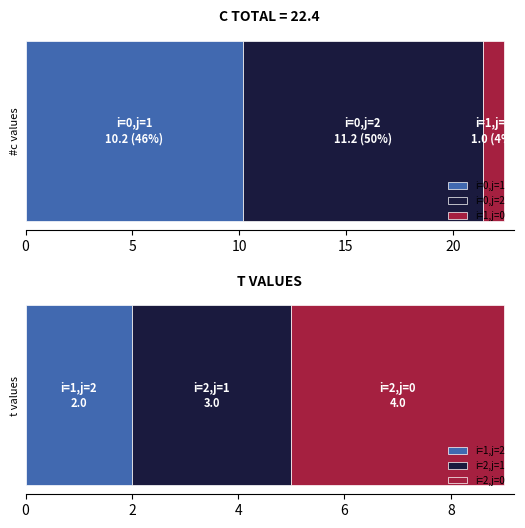

What is the lowest value of the i=0,j=1 series?

10.2